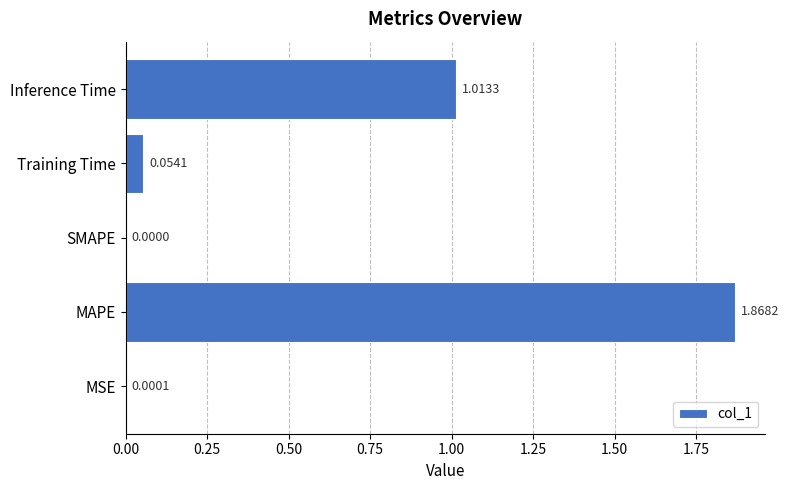

Which category has the highest value across all series?

MAPE